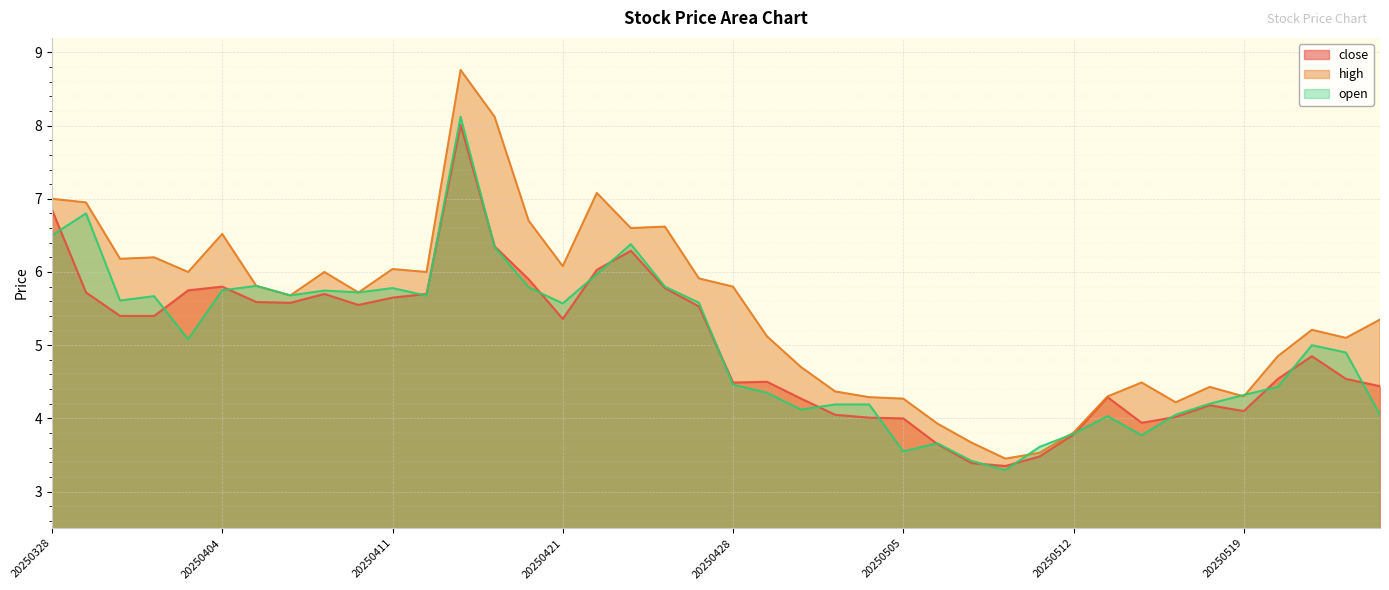

Rank the categories by high value from lowest to highest.

20250508, 20250509, 20250507, 20250512, 20250506, 20250515, 20250505, 20250502, 20250513, 20250519, 20250501, 20250516, 20250514, 20250430, 20250520, 20250522, 20250429, 20250521, 20250523, 20250408, 20250410, 20250428, 20250407, 20250425, 20250403, 20250409, 20250414, 20250411, 20250421, 20250401, 20250402, 20250404, 20250423, 20250424, 20250417, 20250331, 20250328, 20250422, 20250416, 20250415